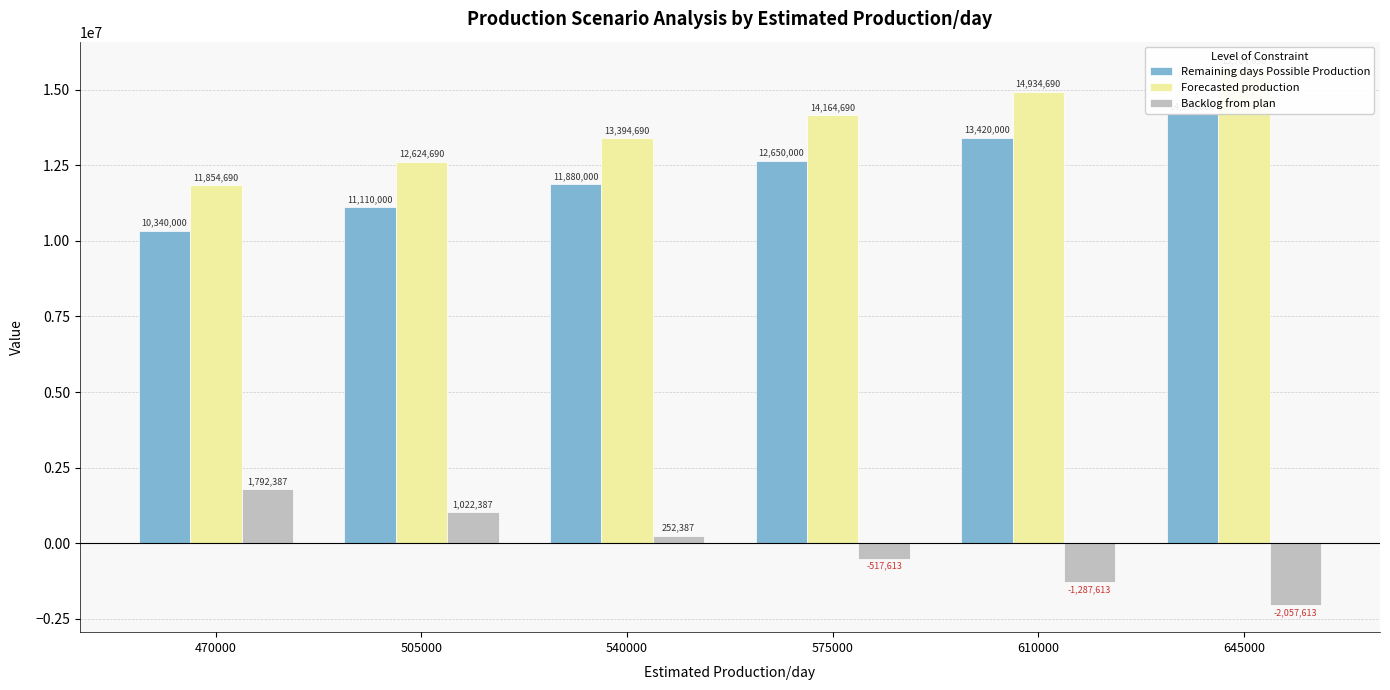

True or false: Remaining days Possible Production has a value of 5371674 at 505000.

False